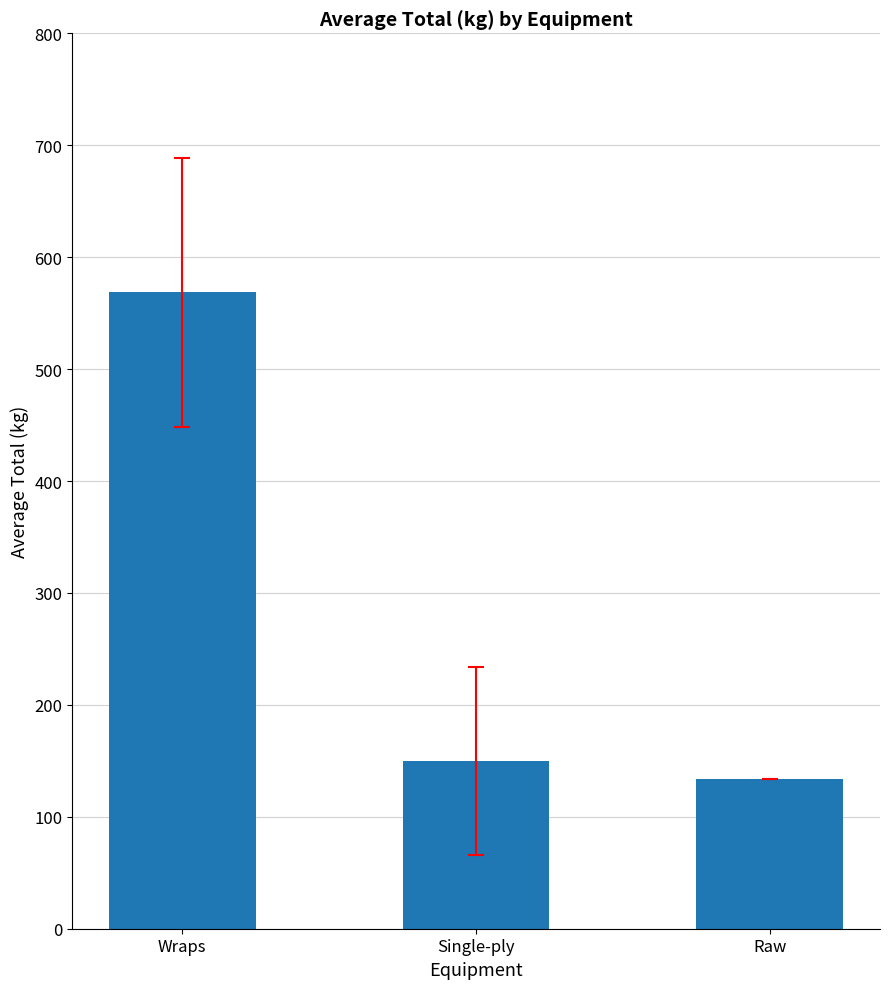

Is it true that the value at Wraps is 568.4?

True